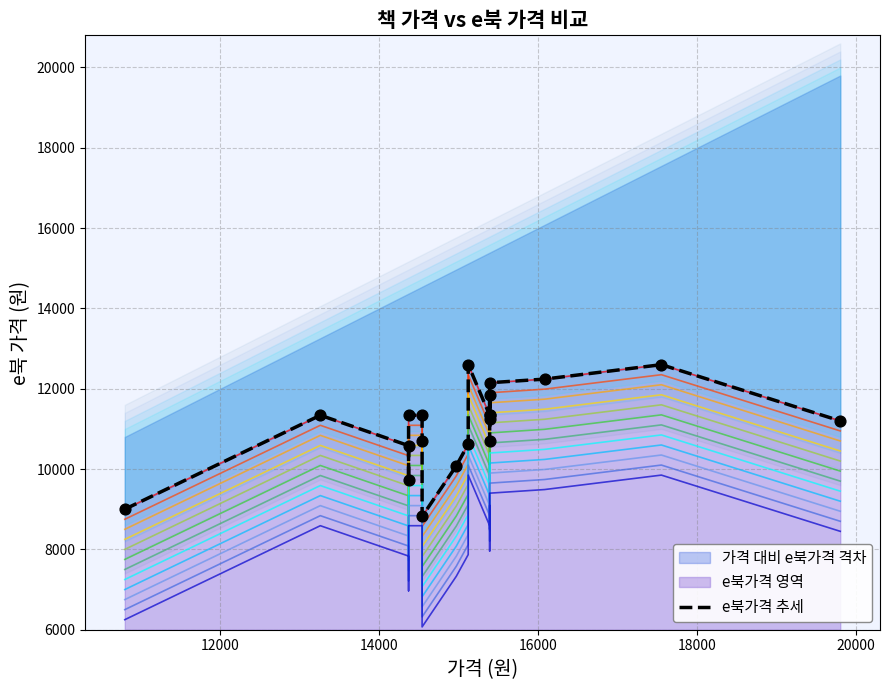

Approximately how many times larger is the value at 14000 compared to 18000?

0.9